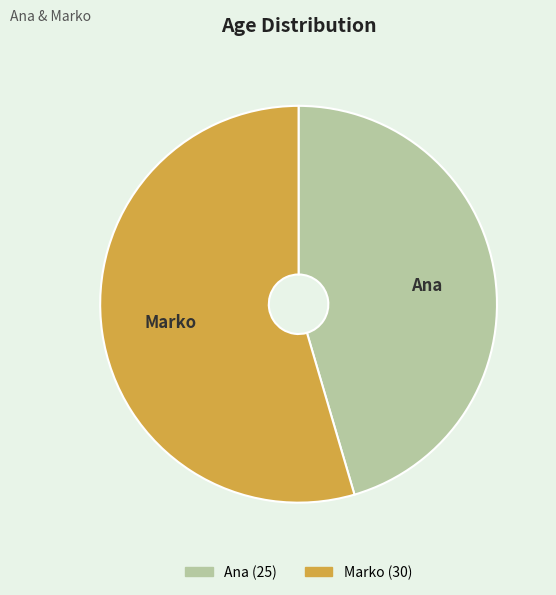

What is the largest slice in the pie chart?

Marko